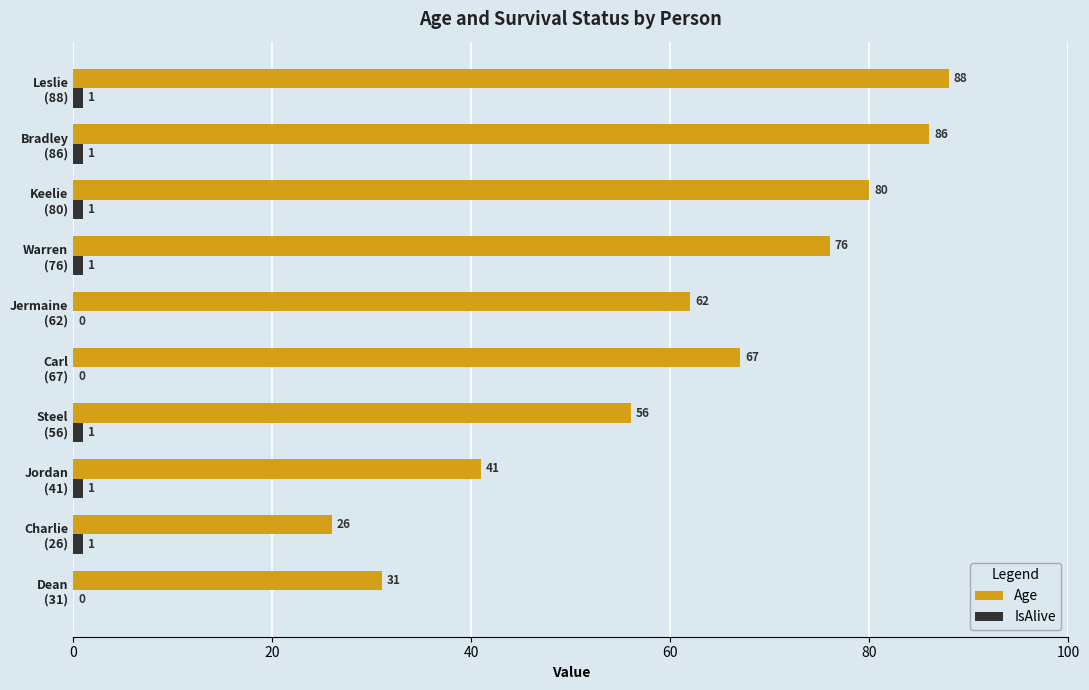

Which series has the largest total across all categories?

Age